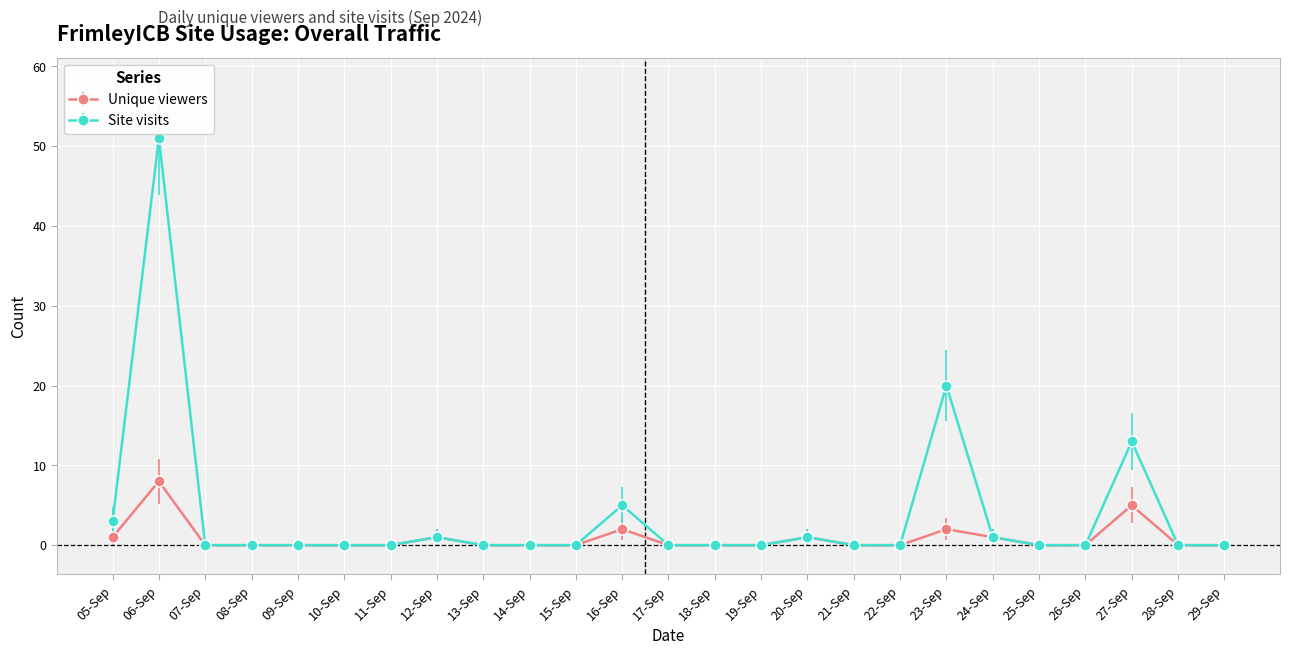

The value of Unique viewers at 11-Sep is 0. True or false?

True